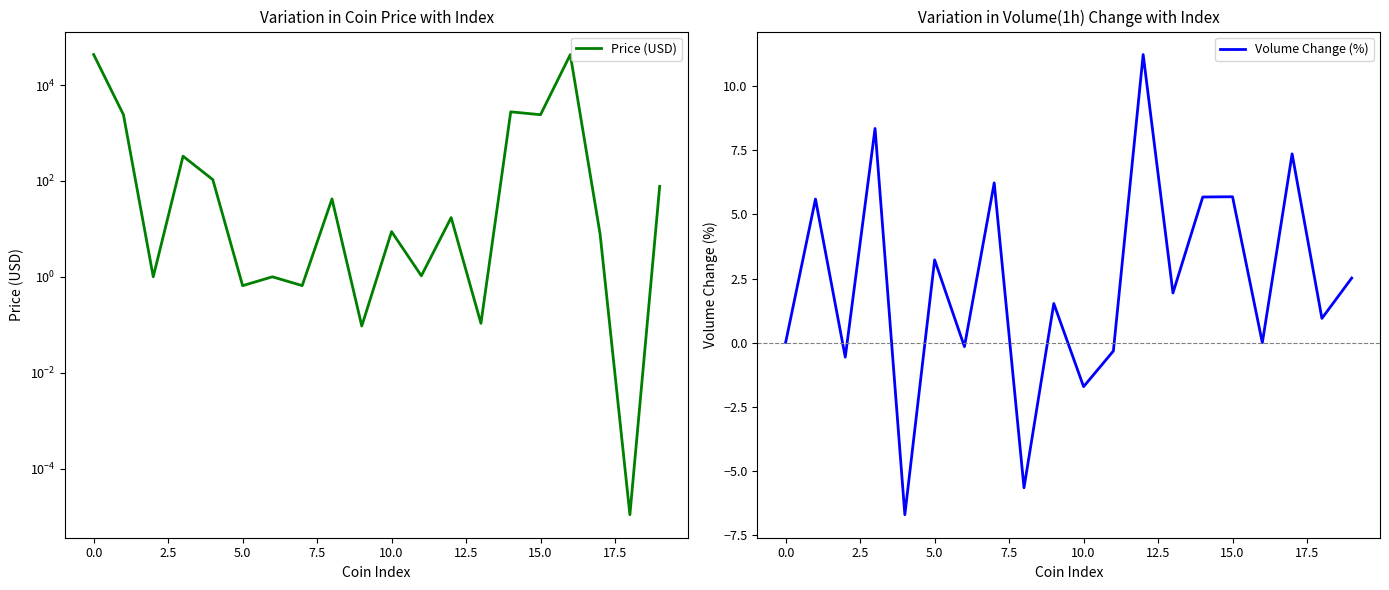

List the series in order of their overall mean, highest first.

Price (USD), Volume Change (%)